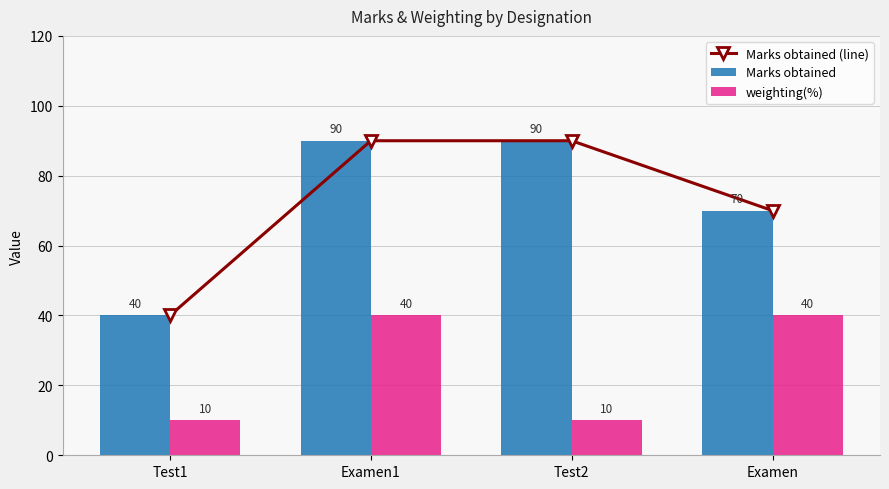

Is the value of weighting(%) at Test1 greater than the value of Marks obtained at Examen?

No